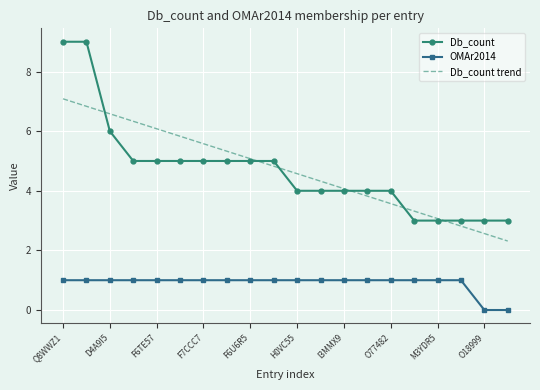

What is the minimum value for Db_count?

3.0